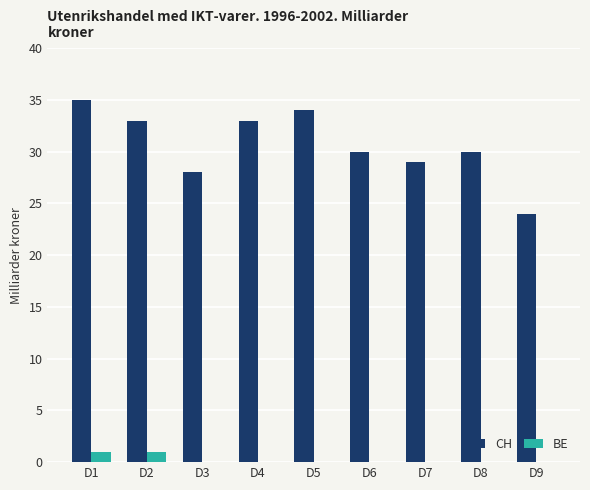

Between D4 and D5, which series saw the biggest shift?

CH